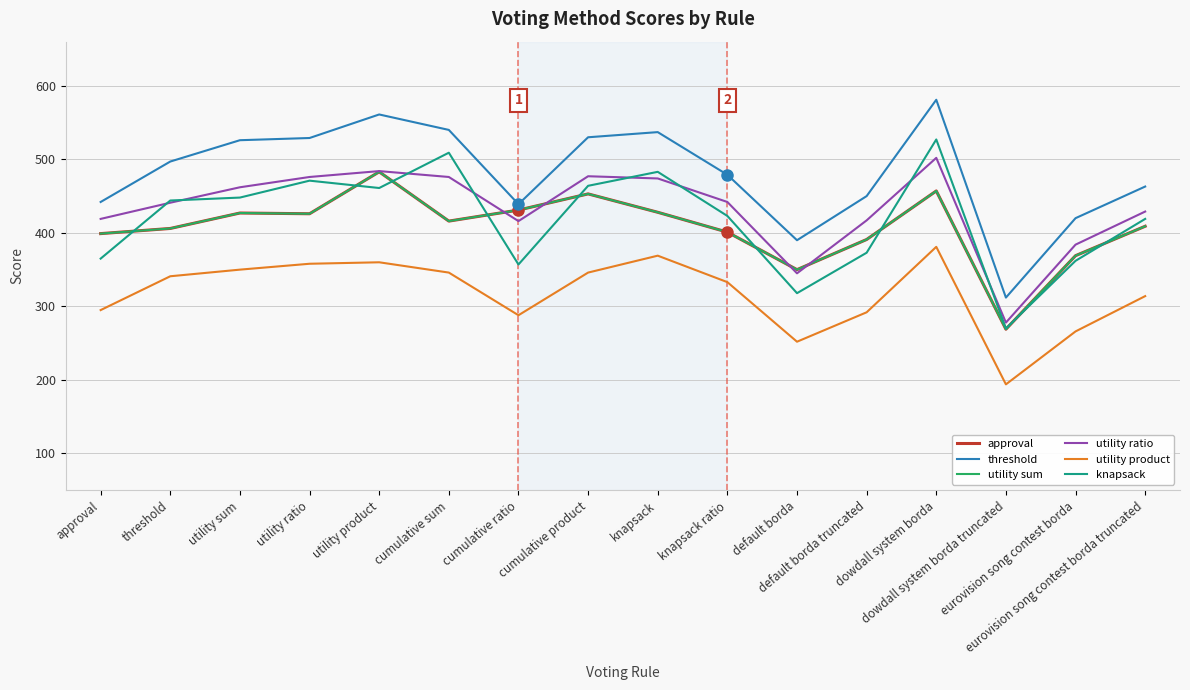

Between utility sum and dowdall system borda, which series saw the biggest shift?

knapsack